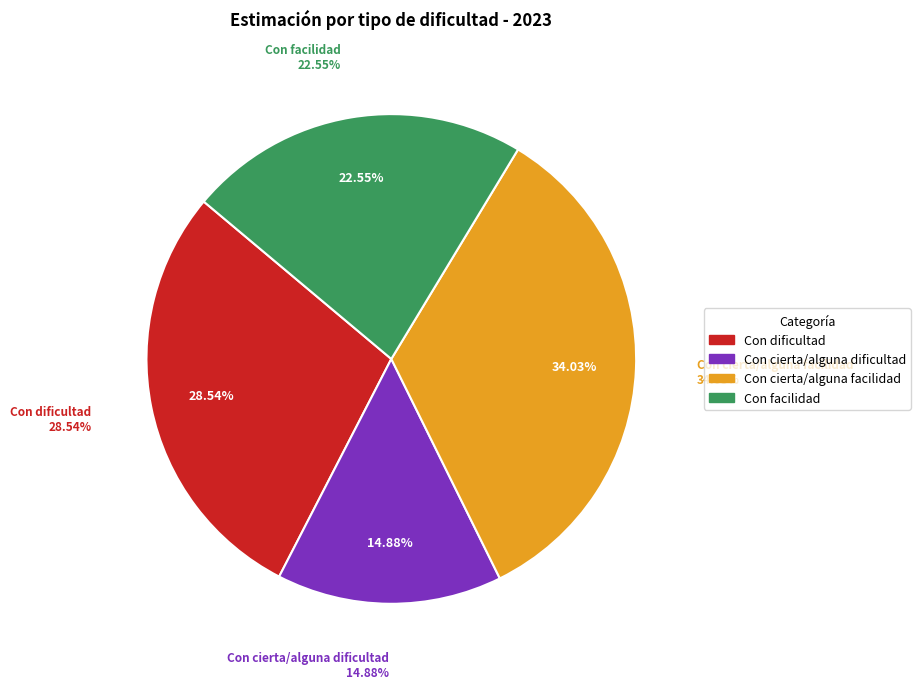

Rank the categories by value from highest to lowest.

Con cierta/alguna facilidad, Con dificultad, Con facilidad, Con cierta/alguna dificultad